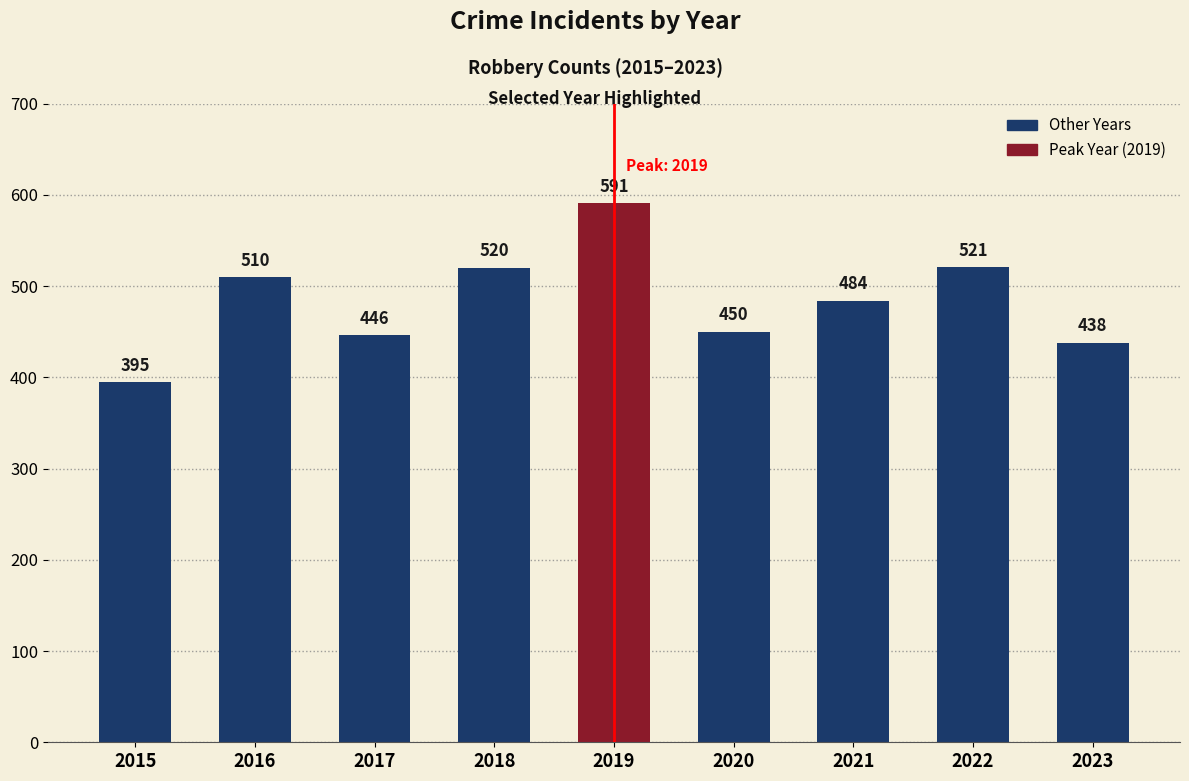

Count the number of categories in the chart.

9